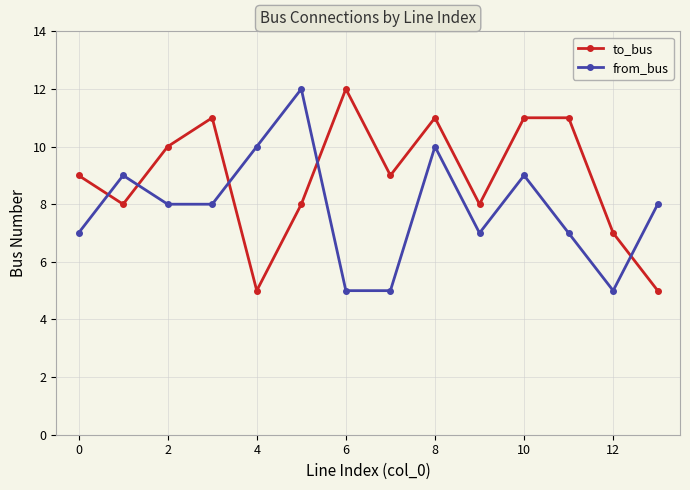

What is the highest value of the to_bus series?

12